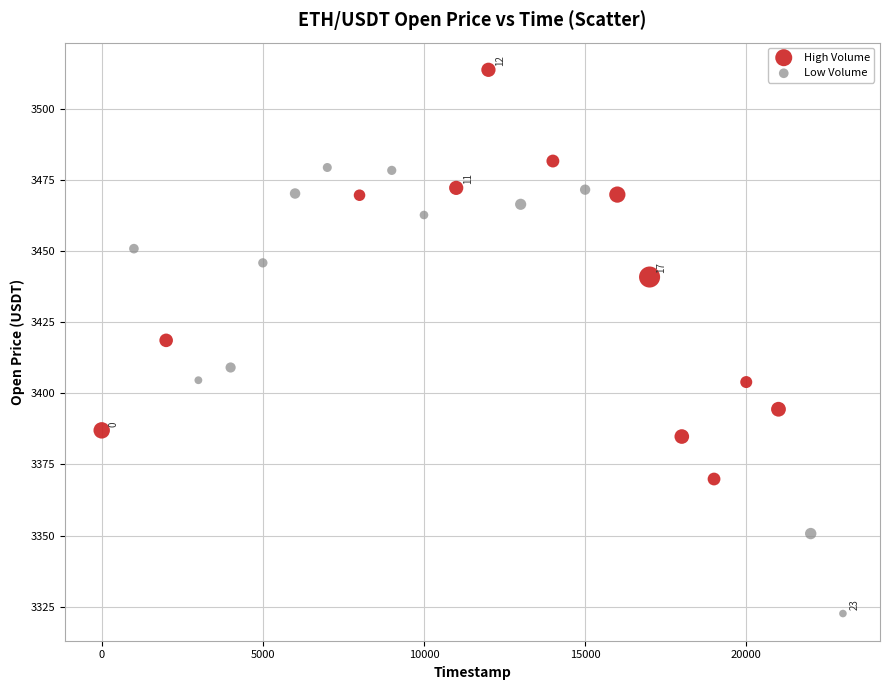

Which series contains the lowest Y value?

Low Volume